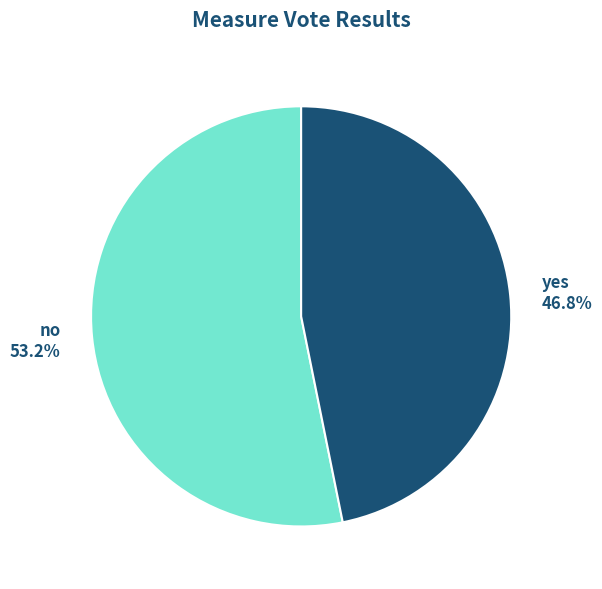

To the nearest percent, what percentage of the pie is yes?

47%